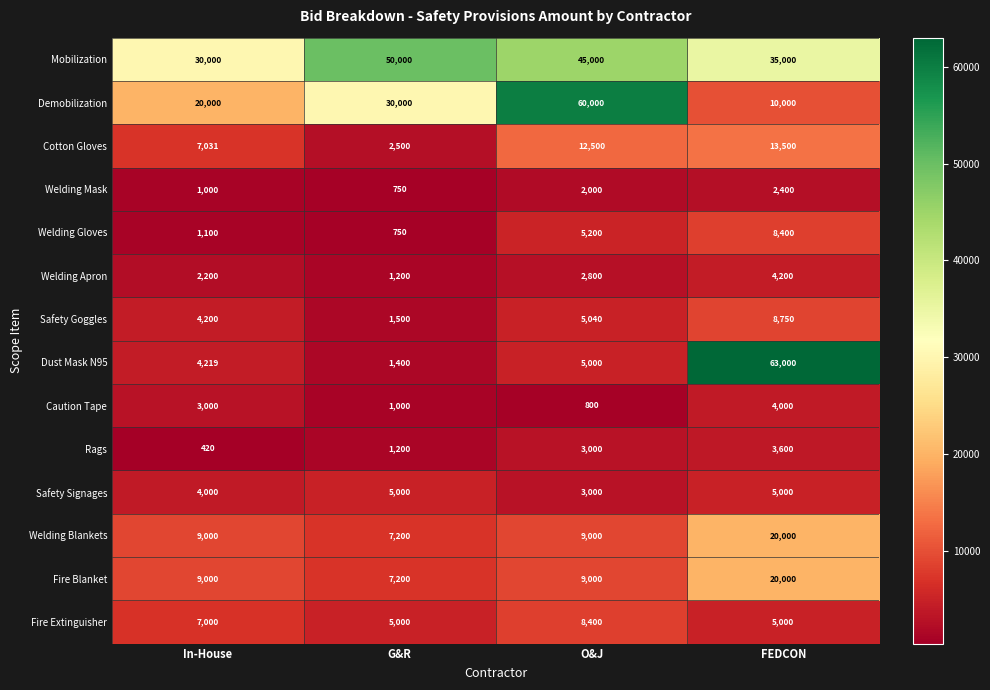

The Cotton Gloves series shows 20174 at FEDCON. True or false?

False